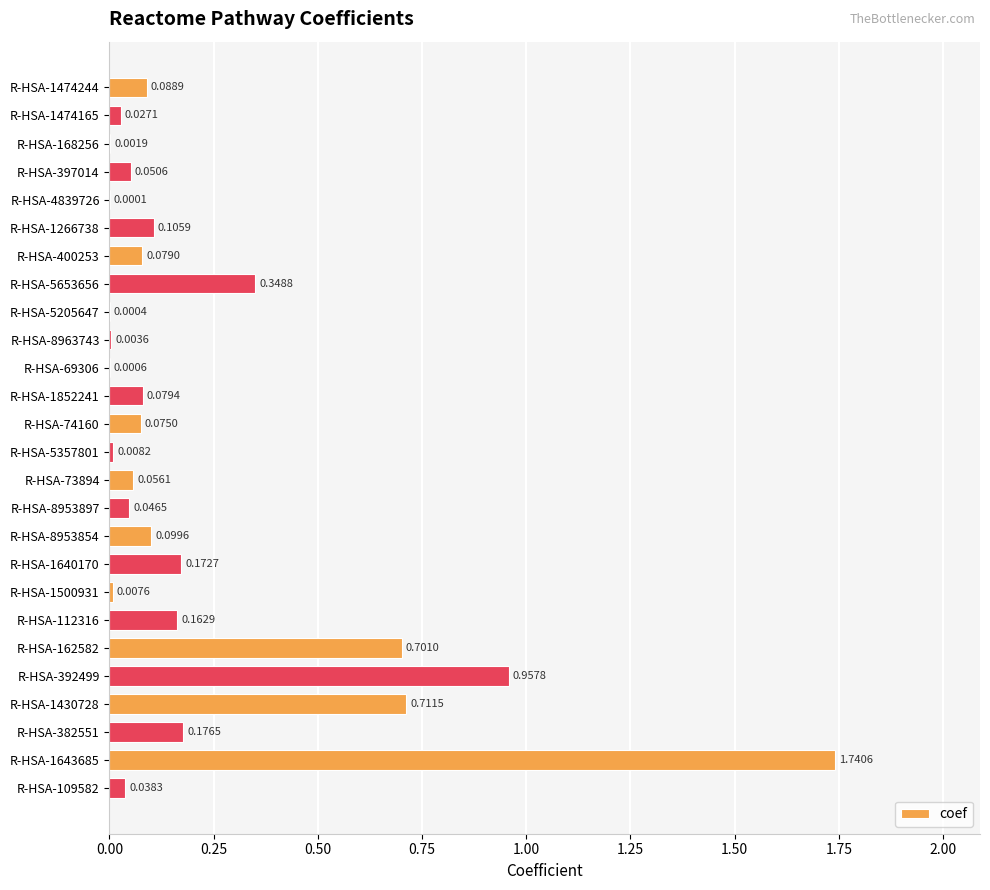

What is the sum of all values?

5.7